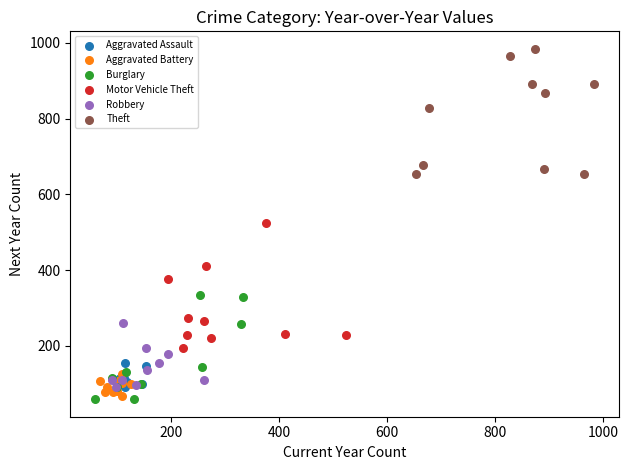

Which series contains the highest Y value?

Theft